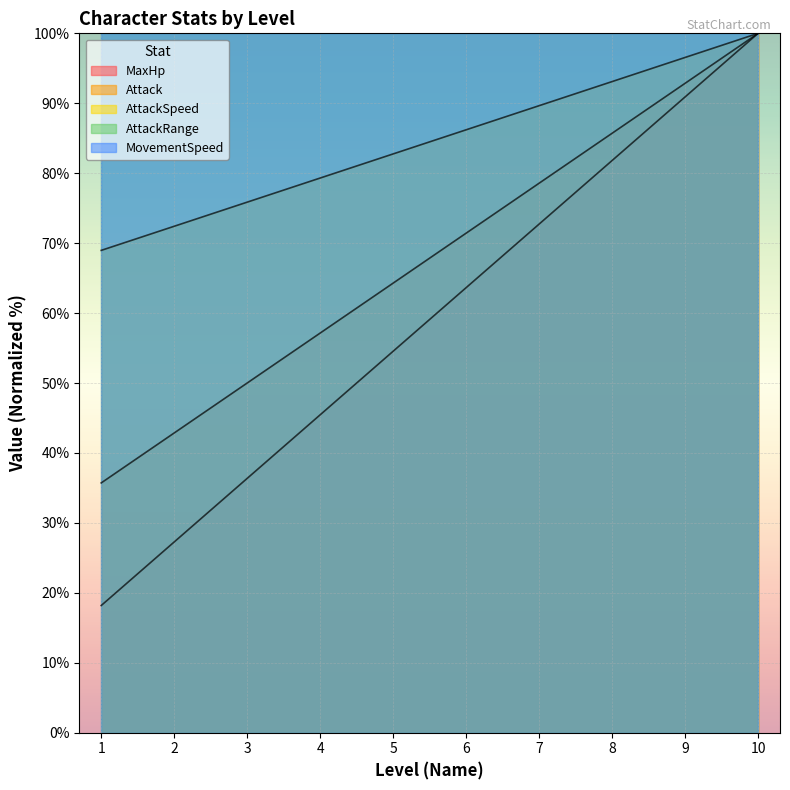

Does the chart display data point markers on the line(s)?

No